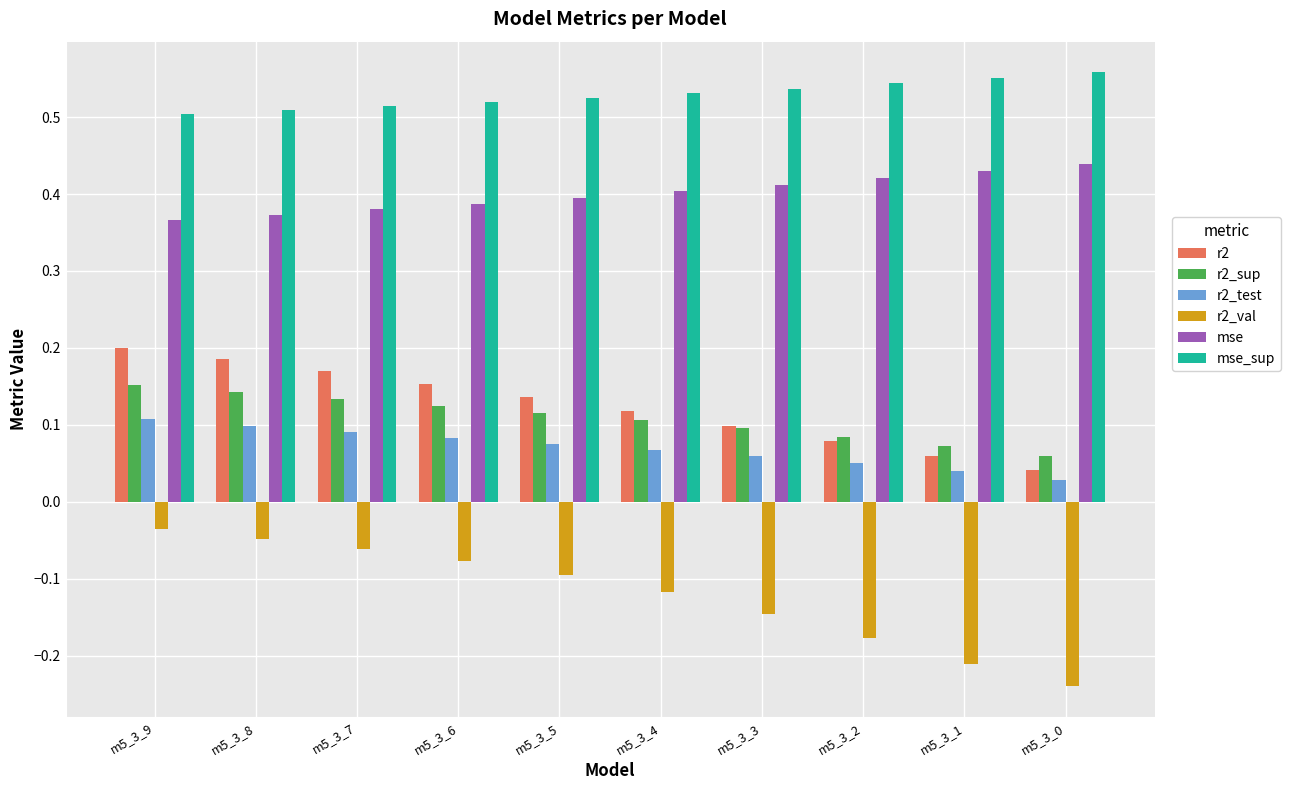

What is the total value across all series at m5_3_6?

1.2